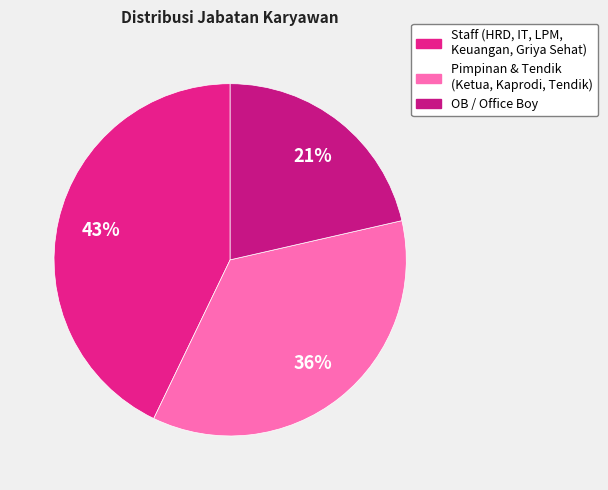

How many segments does this pie chart have?

3